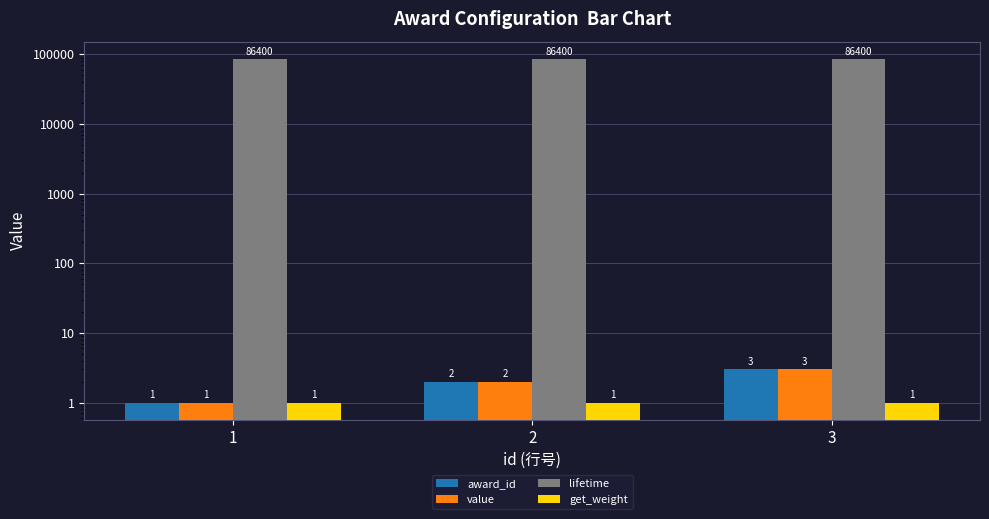

Where does the value series first go above 2?

3